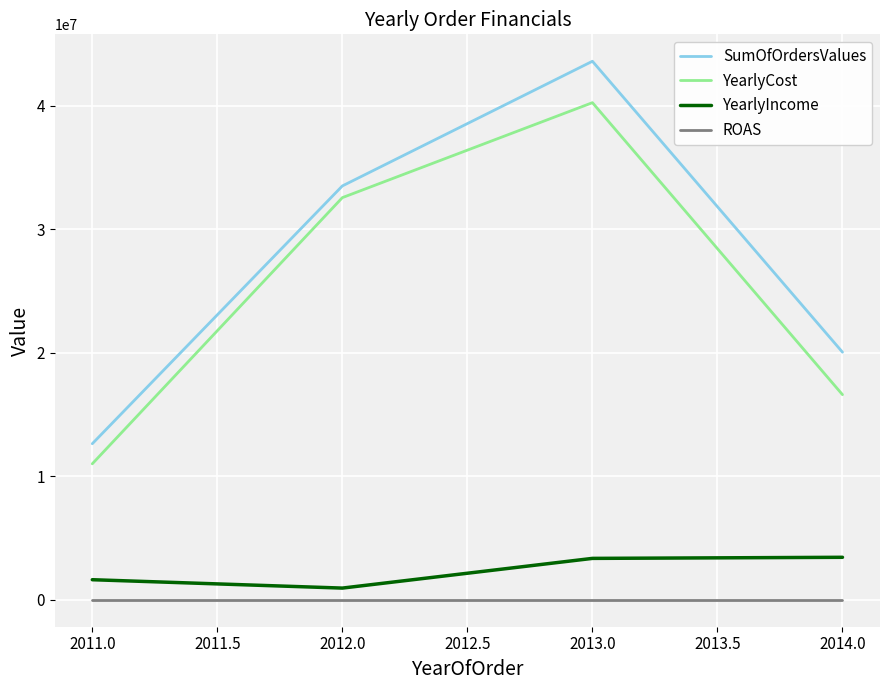

True or false: YearlyIncome and ROAS cross at least once.

False